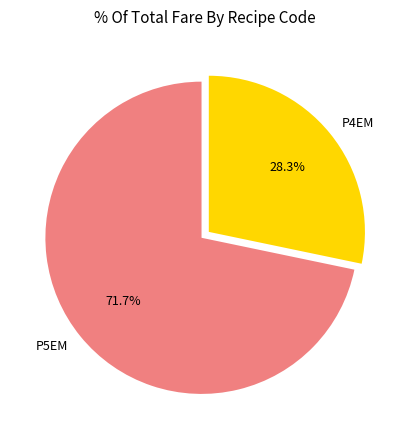

What percentage is the P5EM slice, to the nearest percent?

72%